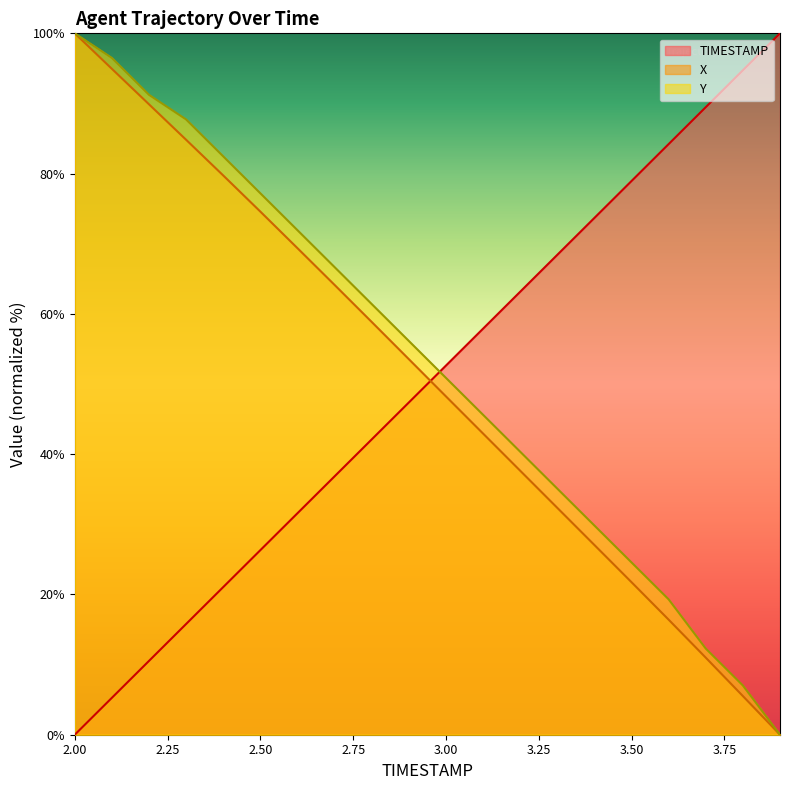

What is the value of the TIMESTAMP point at the 5th from the left?

21.1